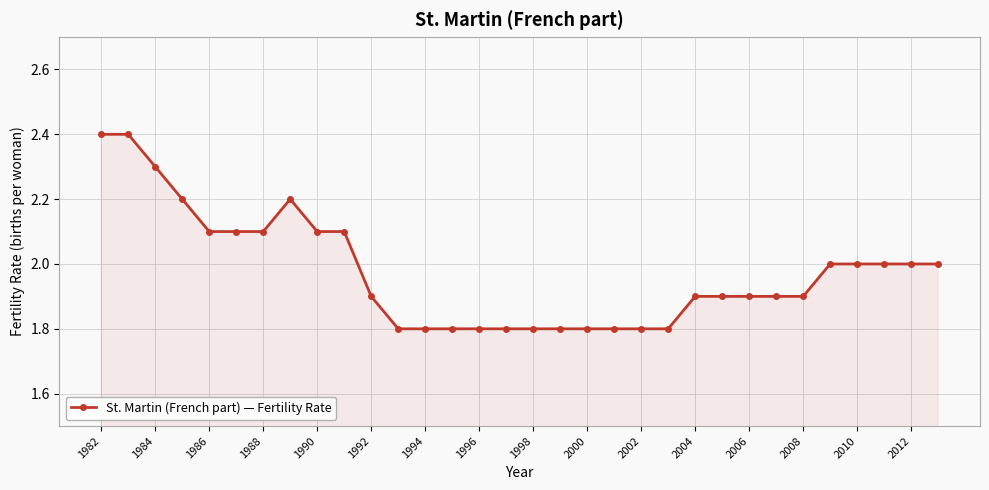

What is the difference between the second highest and minimum values?

0.6